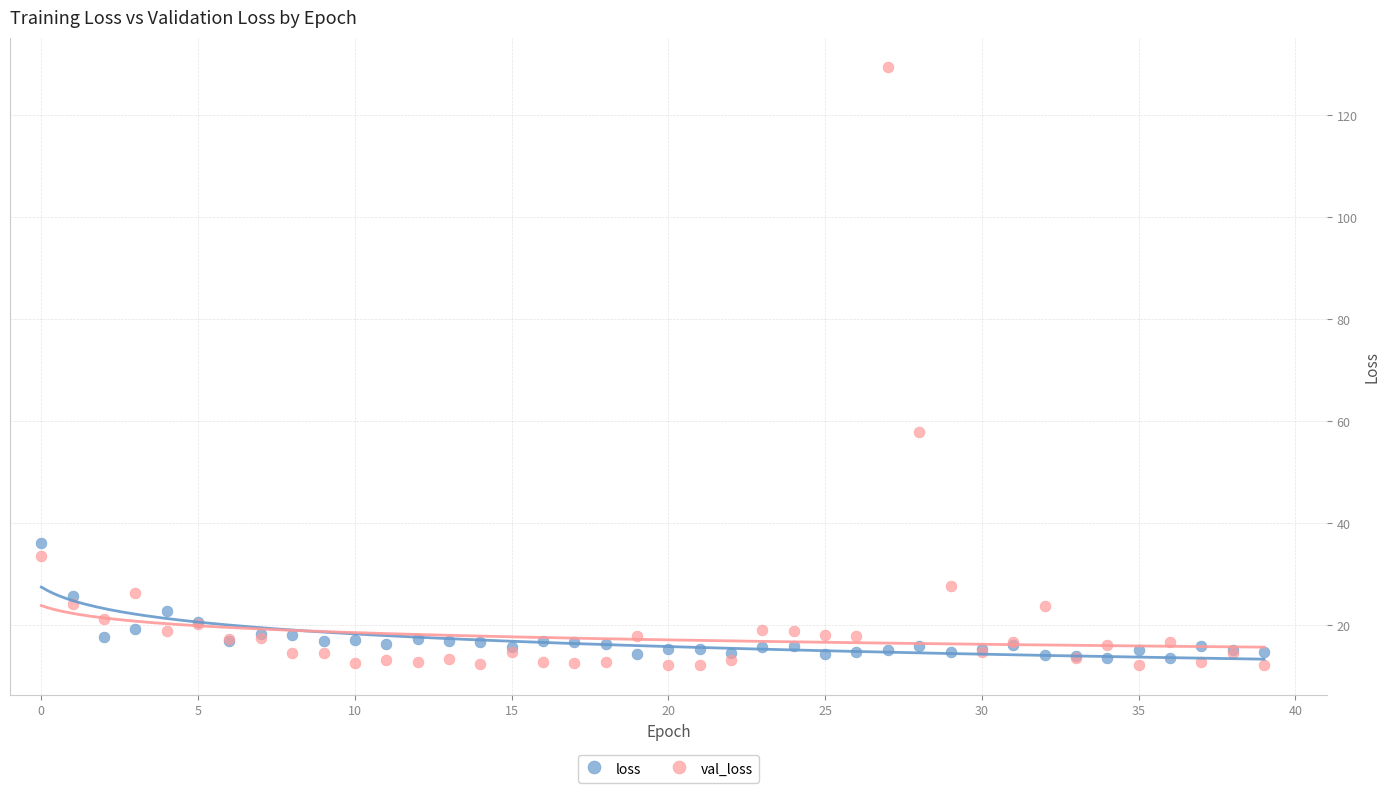

Across all series, what Y value is closest to 70?

57.8